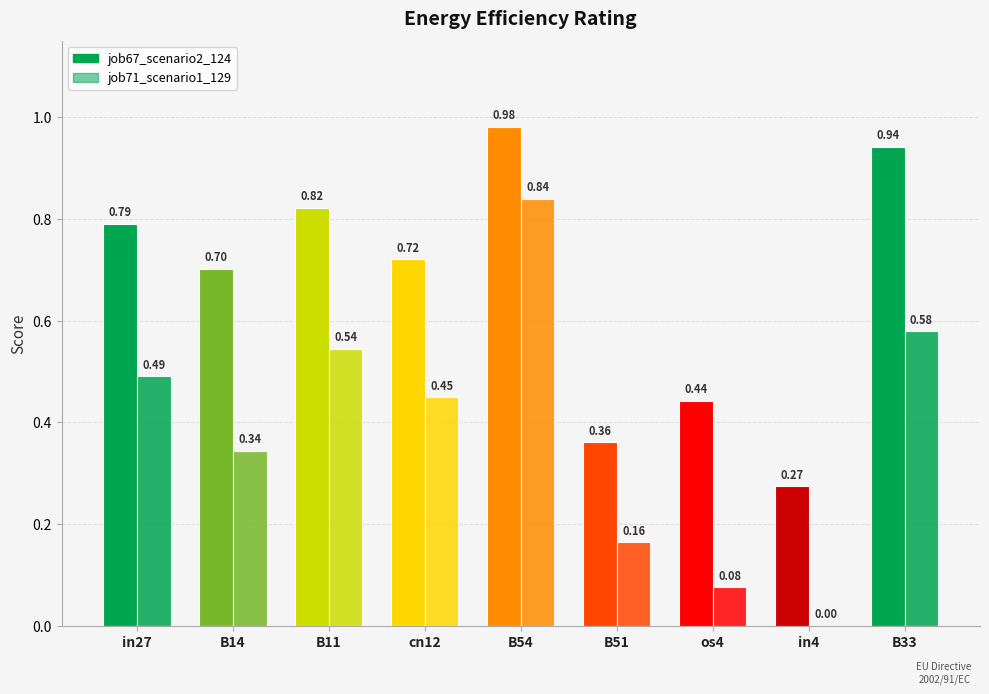

How many data points in job71_scenario1_129 are above 0?

8